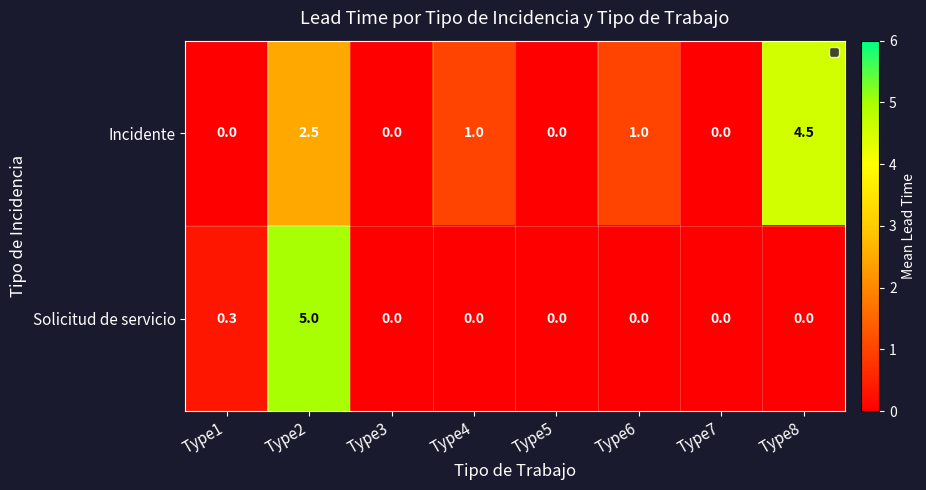

List the series in order of their peak value, highest first.

Solicitud de servicio, Incidente